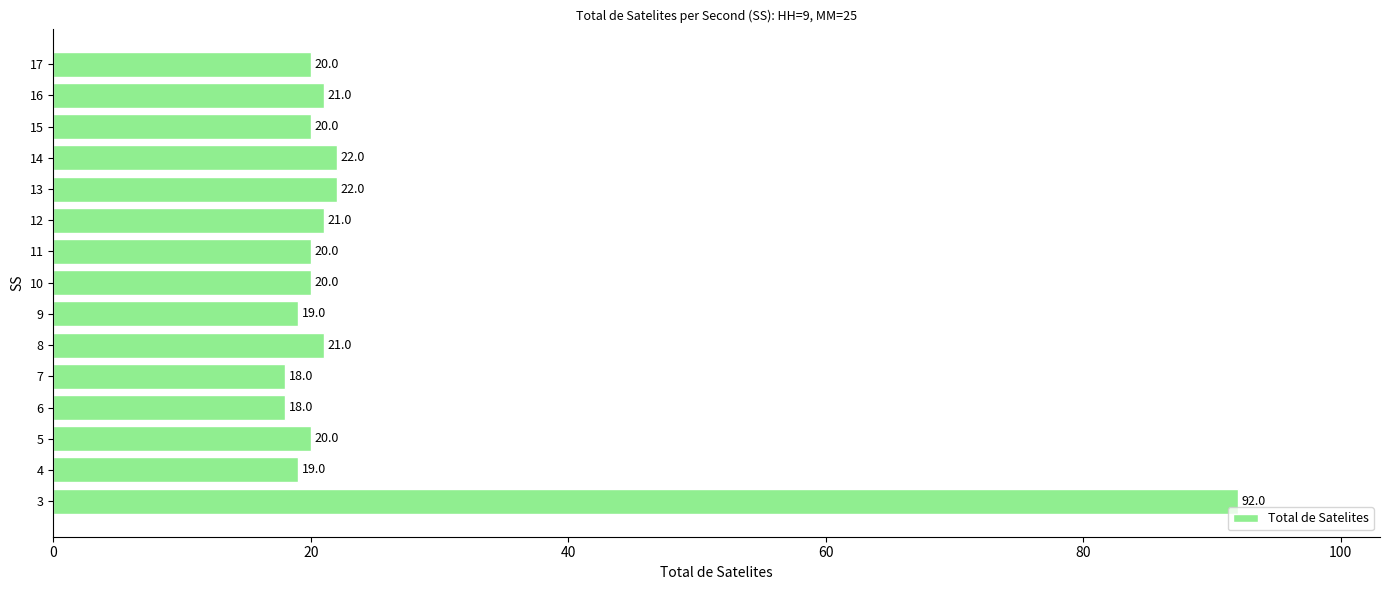

What is the approximate value at 17, to the nearest 10?

20